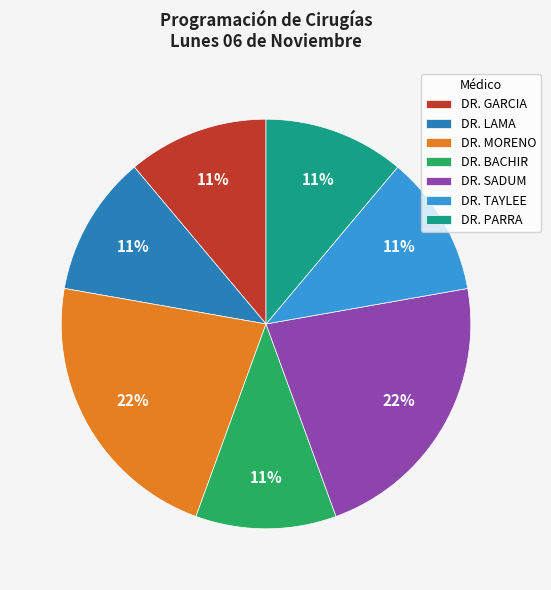

Which has a higher value, DR. BACHIR or DR. MORENO?

DR. MORENO